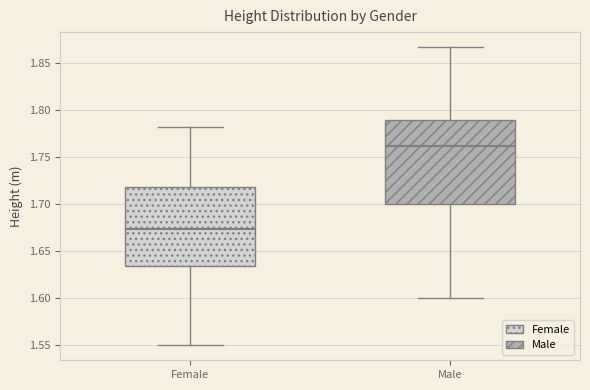

Where does the median line of the box for Female sit on the y-axis? The values are not printed on the chart, so give them approximately, as read against the axis.

1.675